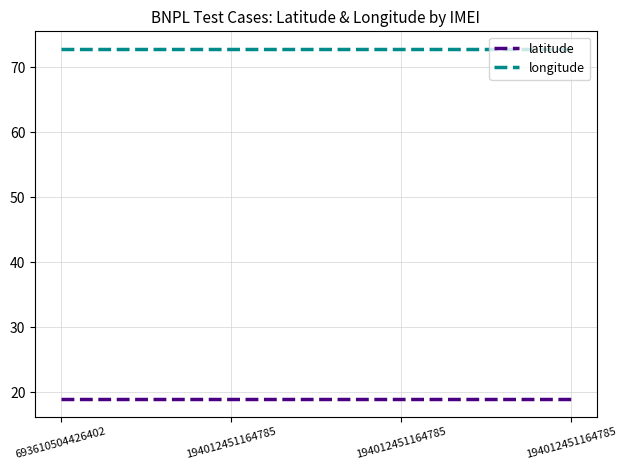

Which series has the largest total across all categories?

longitude